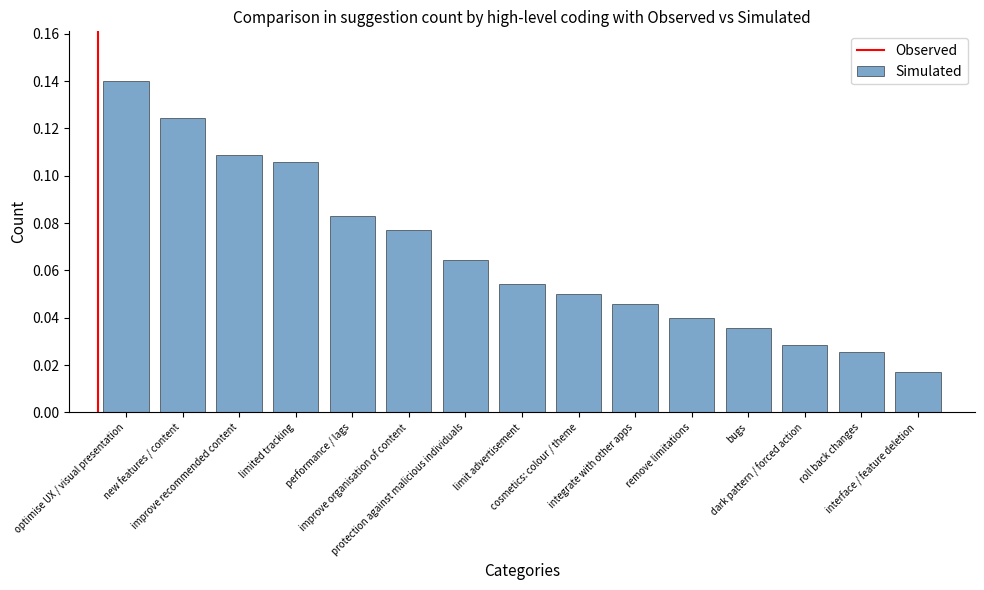

What is the label of the 15th bar from the right?

optimise UX / visual presentation